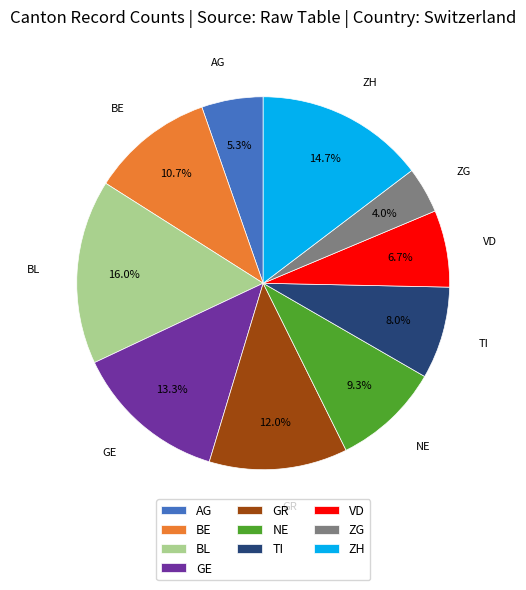

What percentage is the BE slice, to the nearest percent?

11%